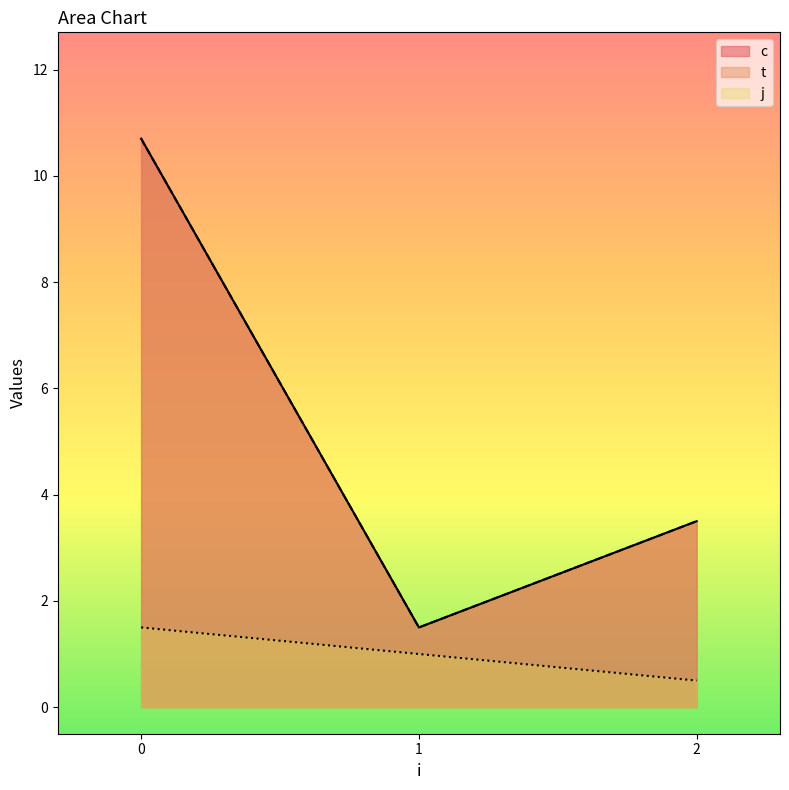

Is the value of c at 0 greater than the value of t at 2?

Yes